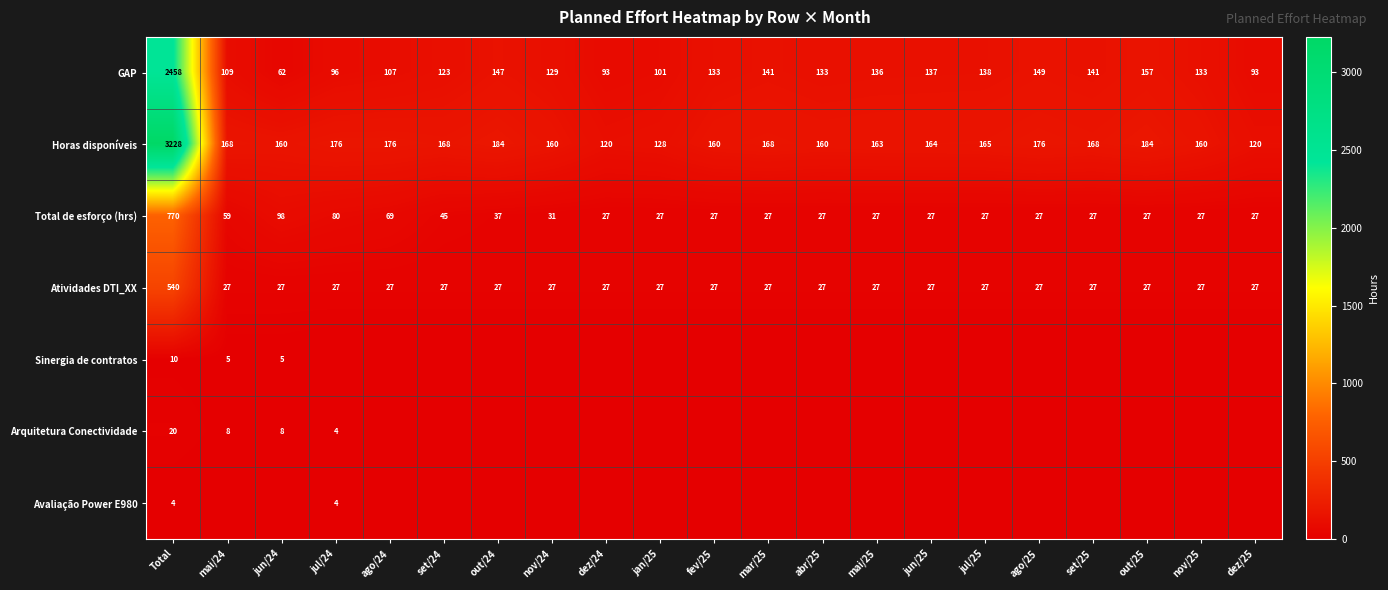

What is the difference between the maximum and minimum values in the Atividades DTI_XX series?

513